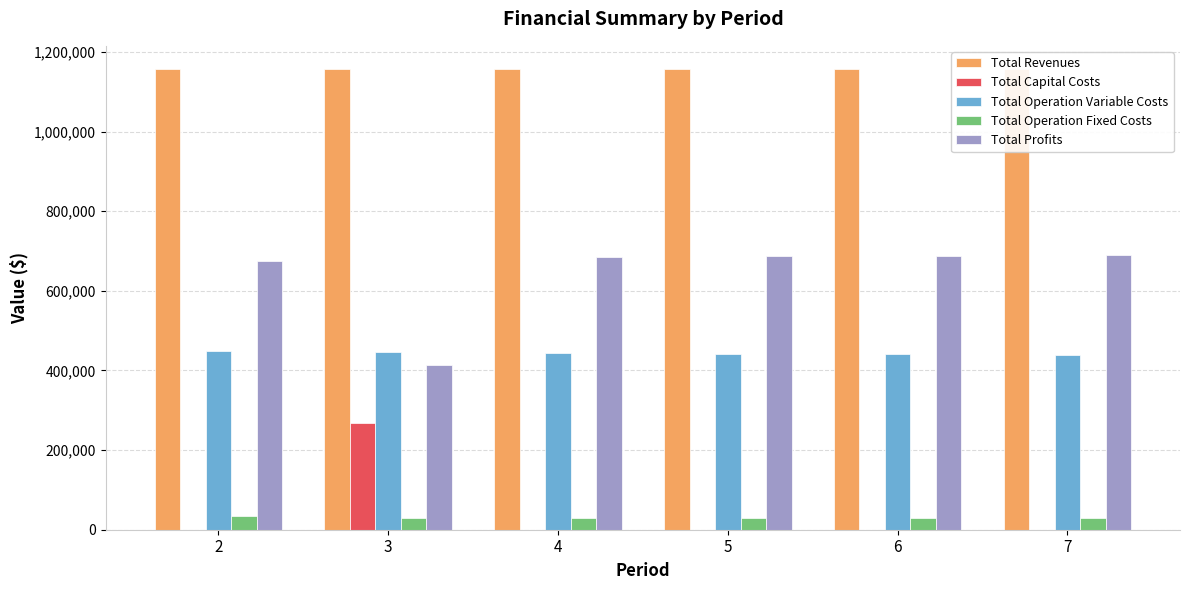

Is it true that Total Operation Fixed Costs equals 40383.6 at 4?

False